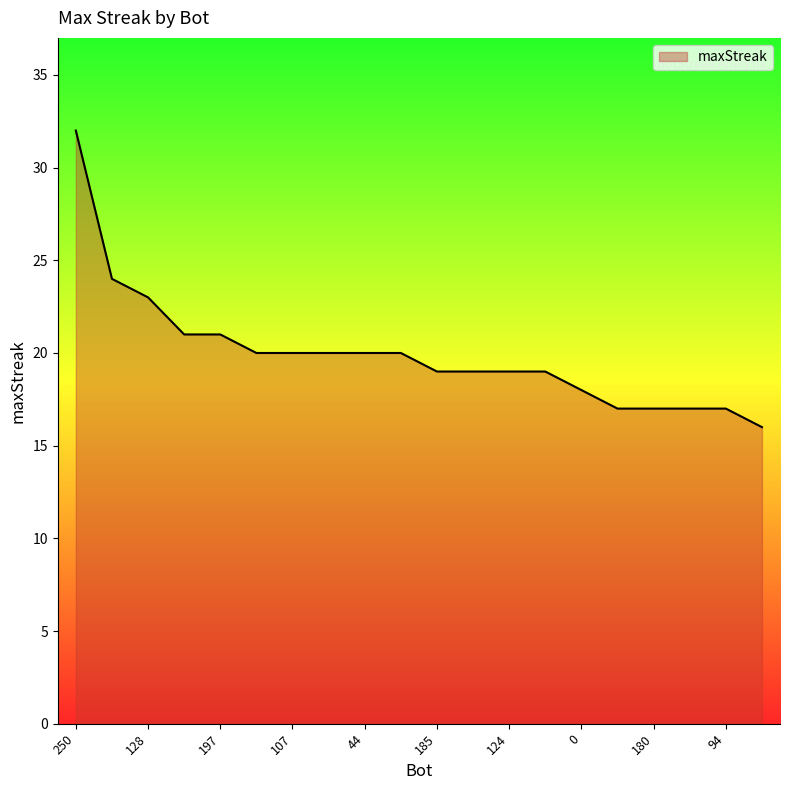

What is the greatest value displayed?

32